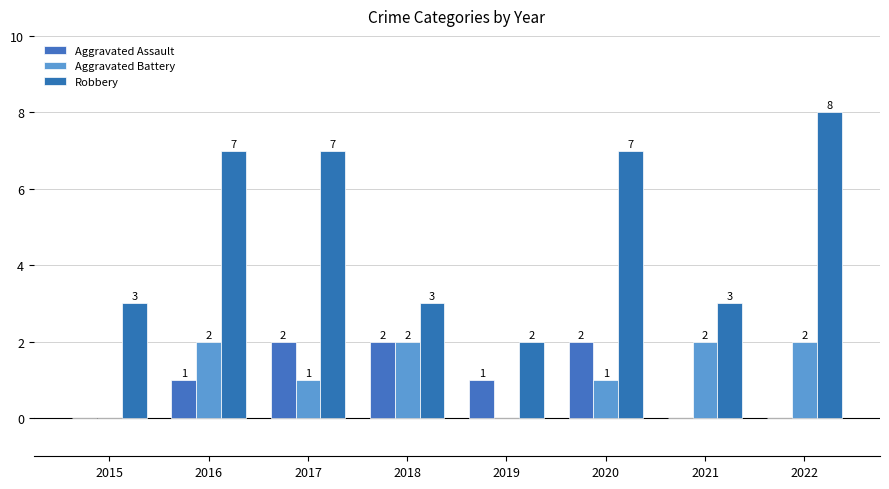

How many positive values does the Aggravated Assault series have?

5